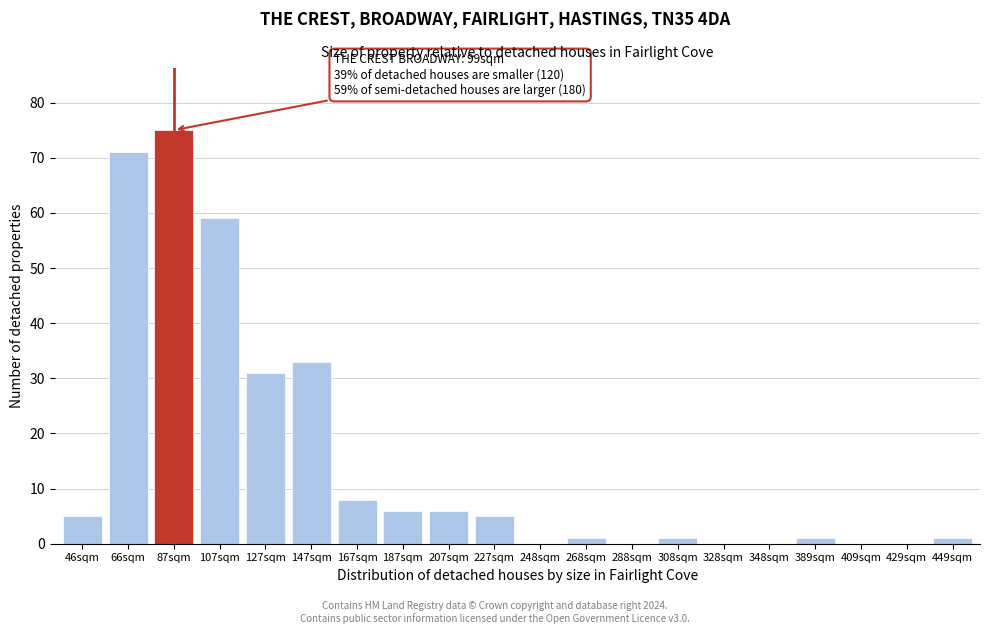

Reading left to right, what are all the values shown in this chart?

46sqm=5	66sqm=71	87sqm=75	107sqm=59	127sqm=31	147sqm=33	167sqm=8	187sqm=6	207sqm=6	227sqm=5	248sqm=0	268sqm=1	288sqm=0	308sqm=1	328sqm=0	348sqm=0	389sqm=1	409sqm=0	429sqm=0	449sqm=1